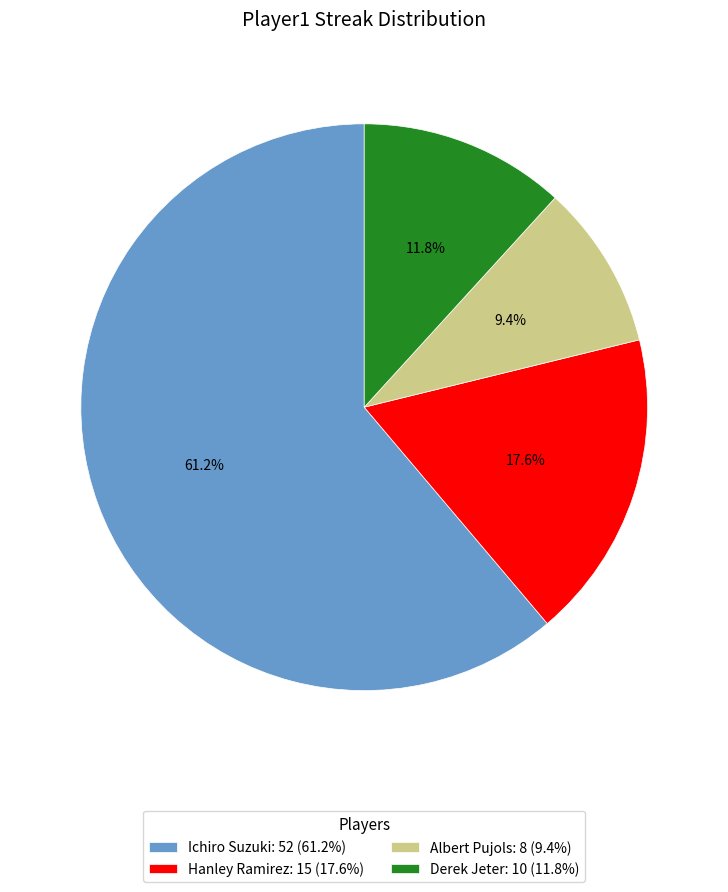

What percentage is NOT represented by Derek Jeter?

88.2%